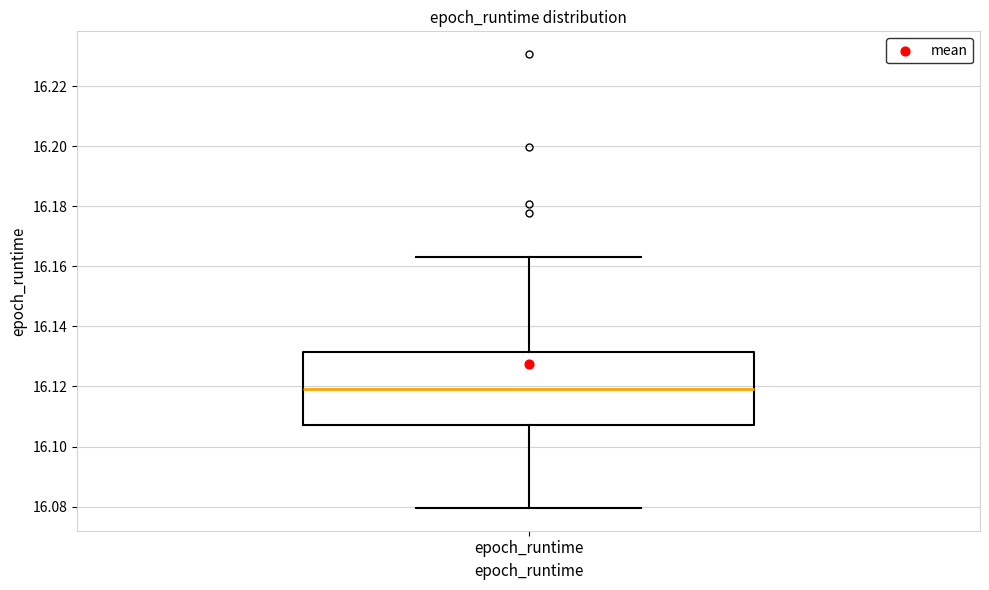

Where is the upper edge of the box for epoch_runtime on the y-axis? The values are not printed on the chart, so give them approximately, as read against the axis.

16.132